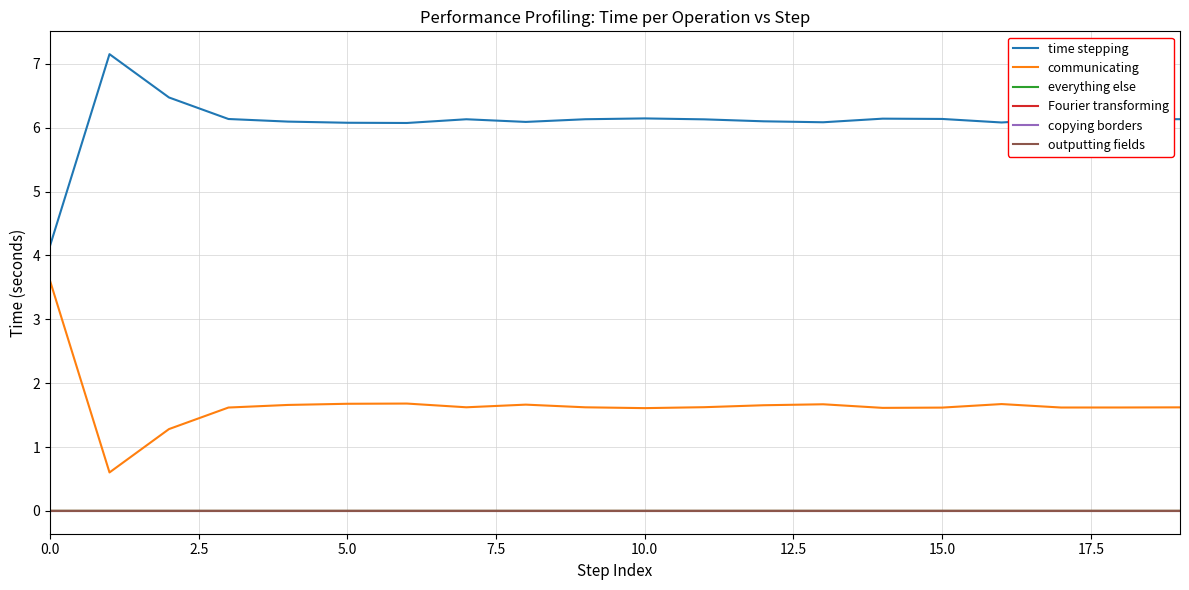

Is this an area chart (filled region under the line)?

No